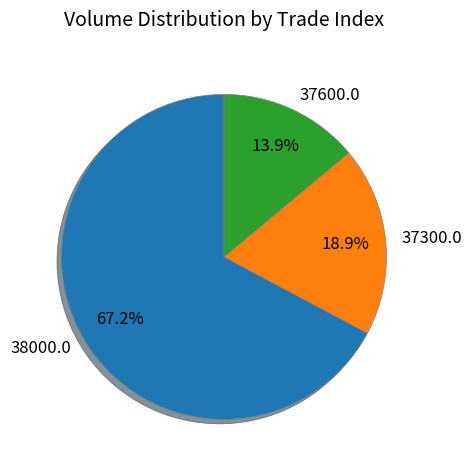

What percentage is NOT represented by 38000.0?

32.8%